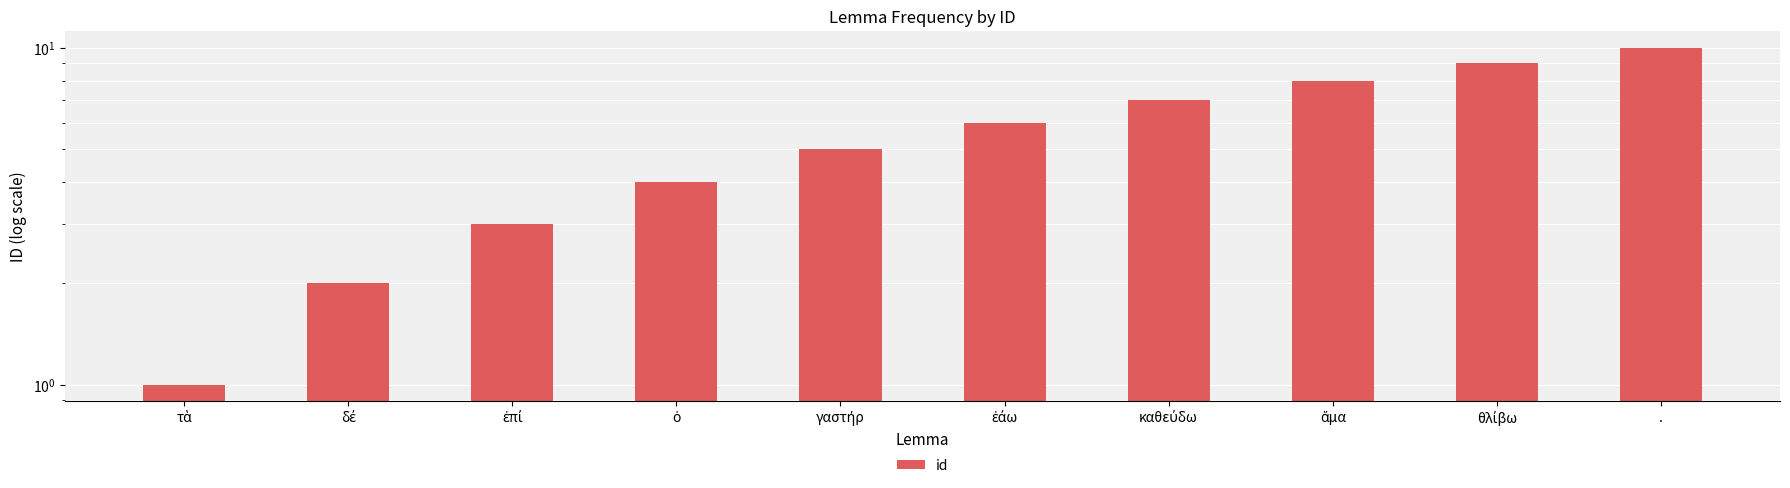

How many bars are there in total?

10